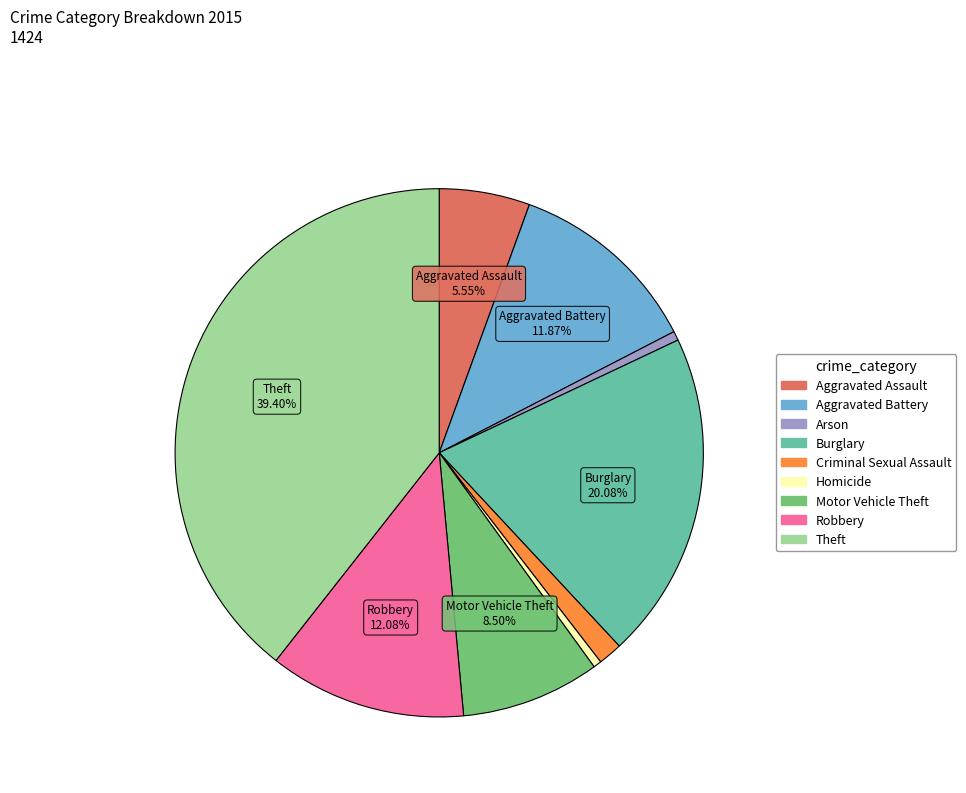

Combined, do Burglary and Motor Vehicle Theft account for over 50%?

No